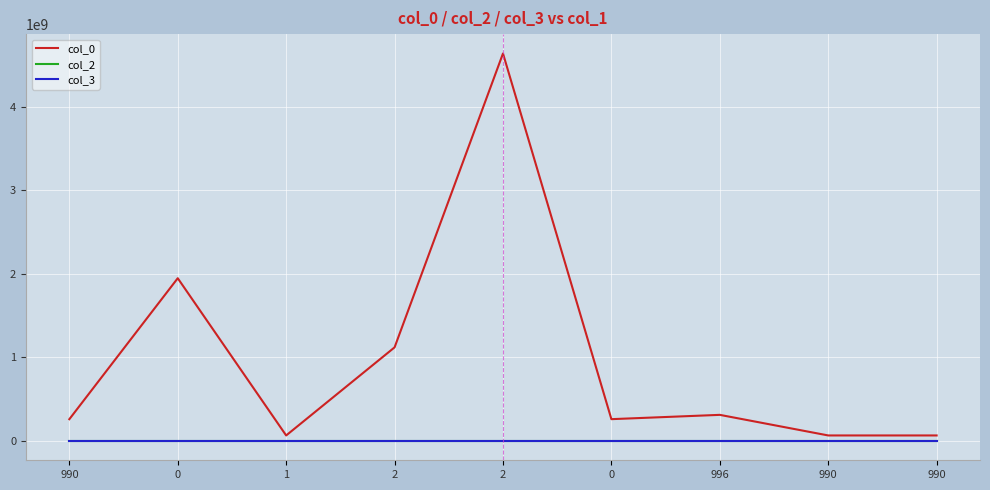

At which category does col_2 reach its first local peak?

996